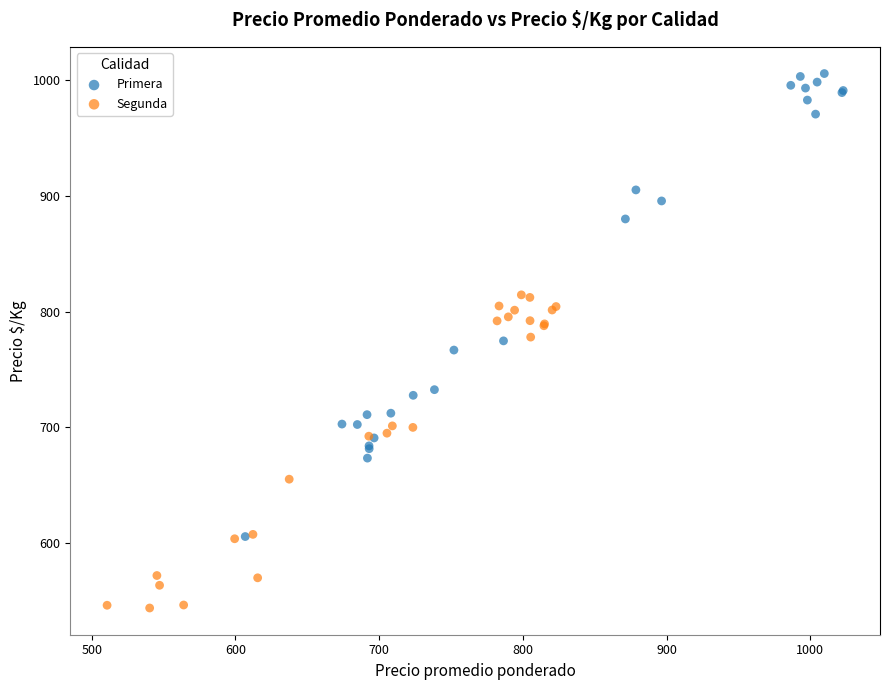

Which series contains the lowest Y value?

Segunda